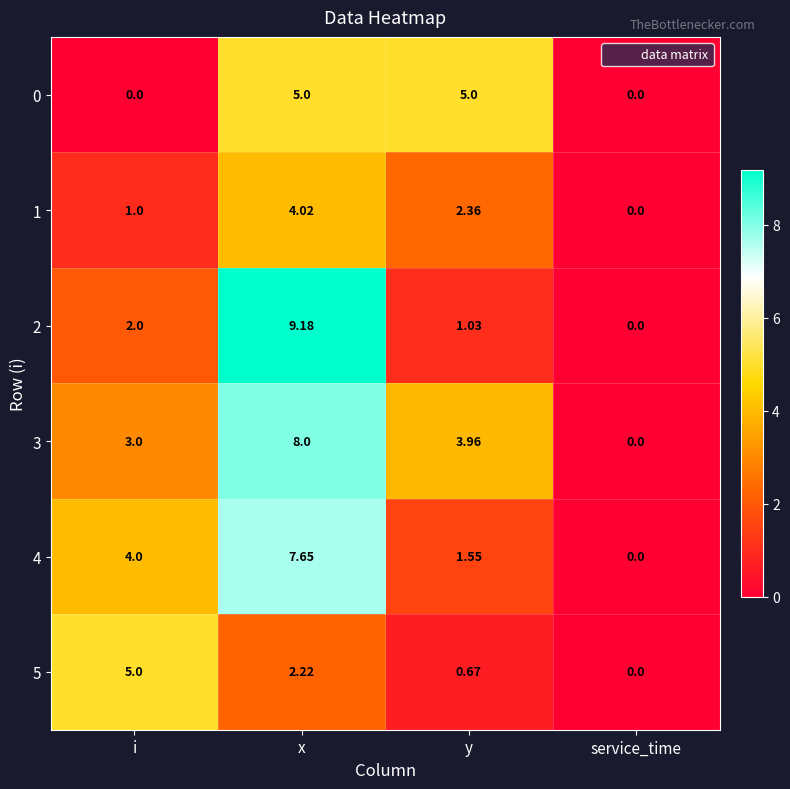

Rank the categories by 4 value from lowest to highest.

service_time, y, i, x